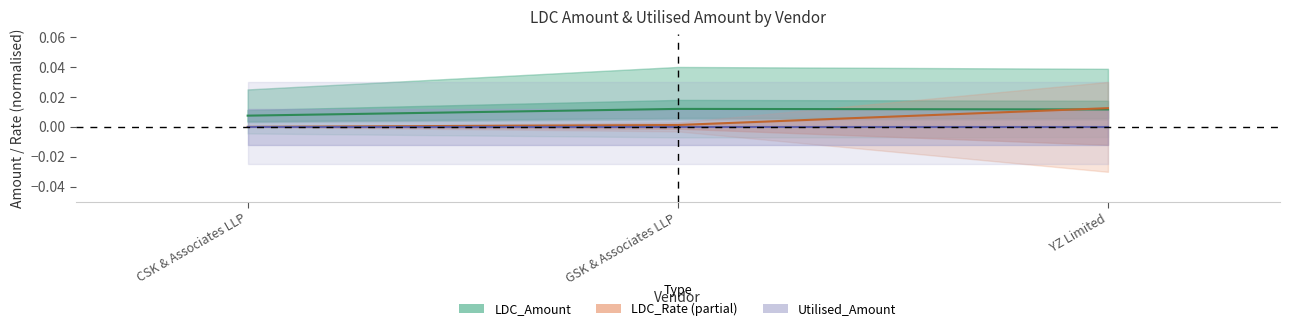

Is this an area chart (filled region under the line)?

No